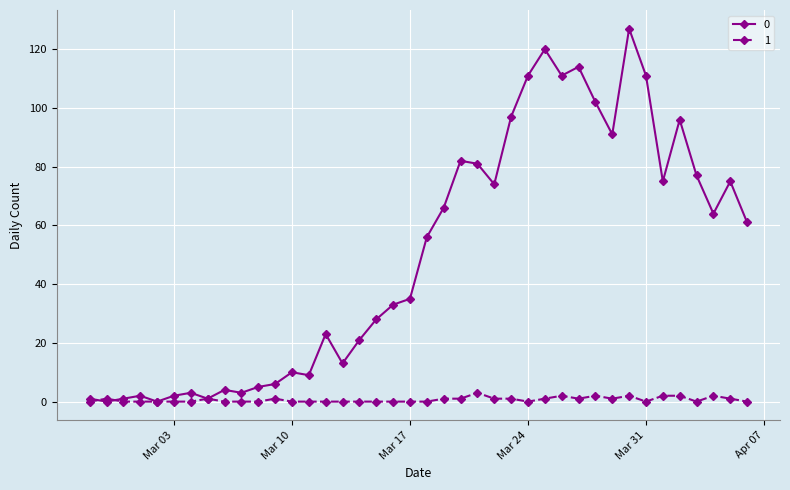

True or false: 0 has more than 2 points higher than both neighbors.

True